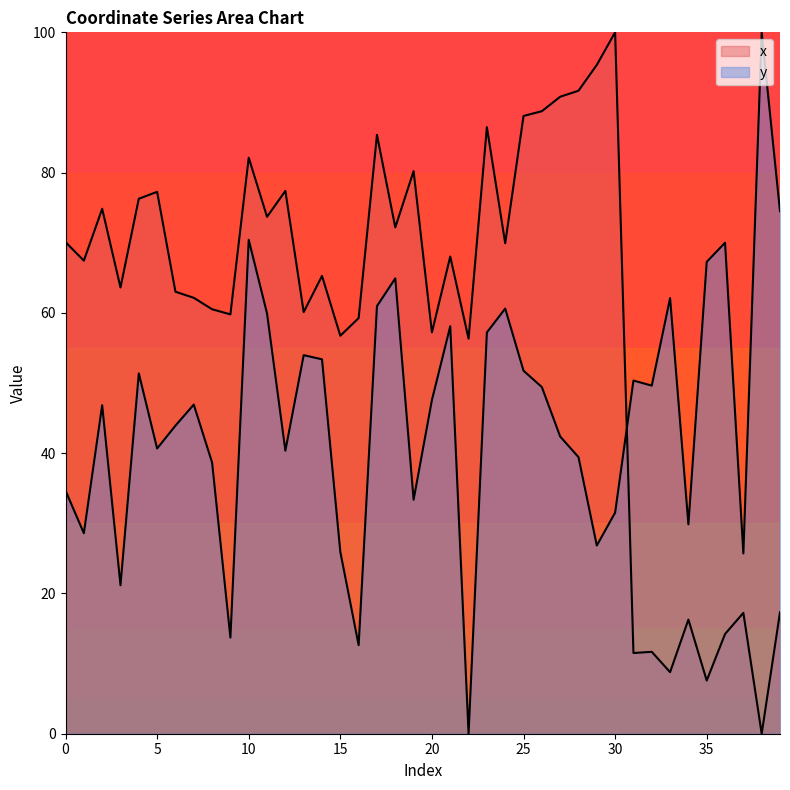

What is the value of the y point at the 20th from the left?

33.4